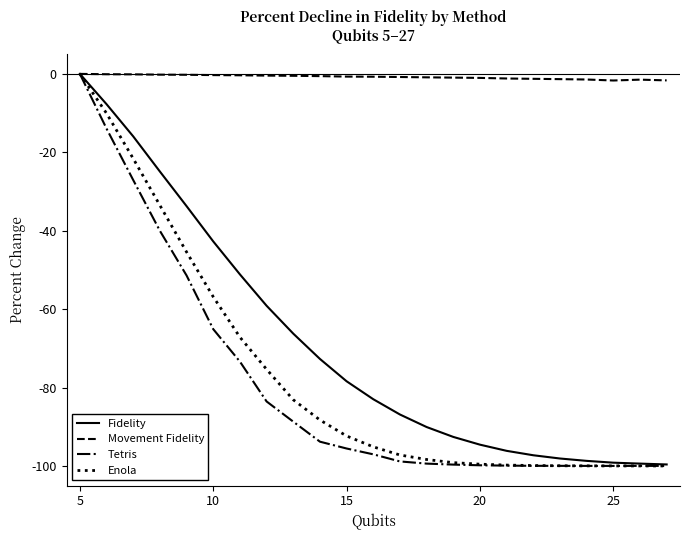

Which series has the largest total across all categories?

Movement Fidelity